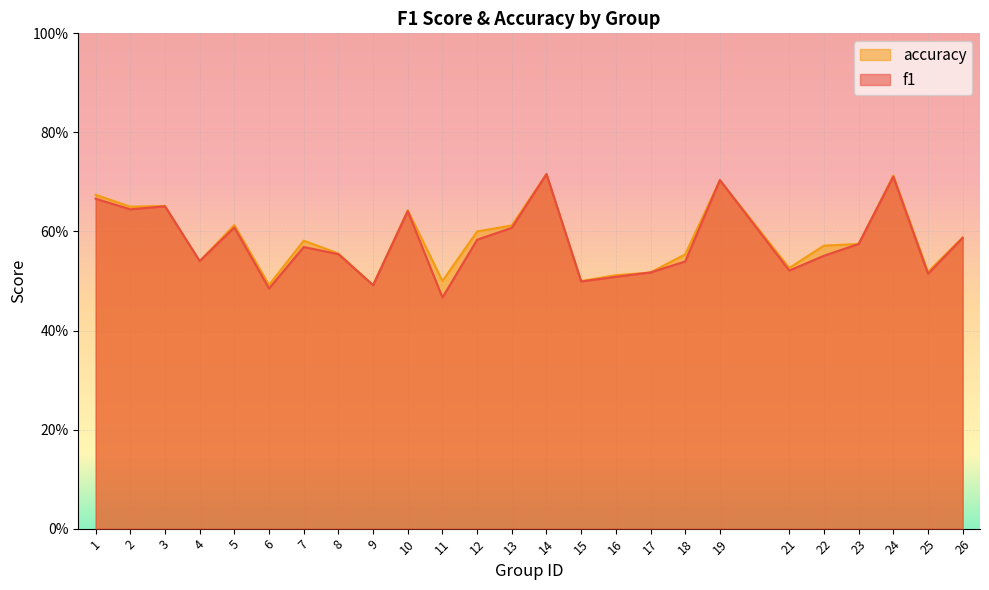

Reading left to right, what are all the values shown in this chart?

f1: 0.7	0.6	0.7	0.5	0.6	0.5	0.6	0.6	0.5	0.6	0.5	0.6	0.6	0.7	0.5	0.5	0.5	0.5	0.7	0.5	0.6	0.6	0.7	0.5	0.6
accuracy: 0.7	0.7	0.7	0.5	0.6	0.5	0.6	0.6	0.5	0.6	0.5	0.6	0.6	0.7	0.5	0.5	0.5	0.6	0.7	0.5	0.6	0.6	0.7	0.5	0.6